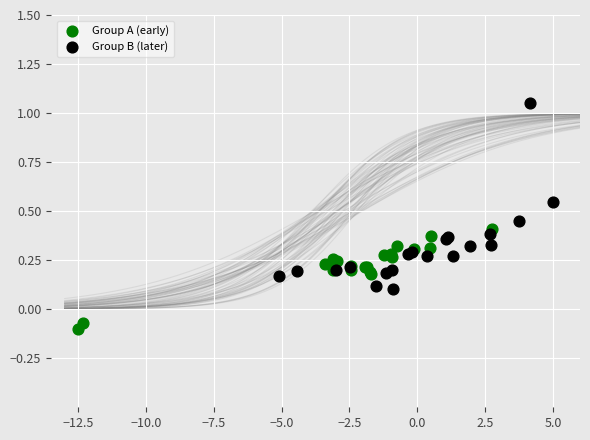

Which series has the largest Y range (max minus min)?

Group B (later)